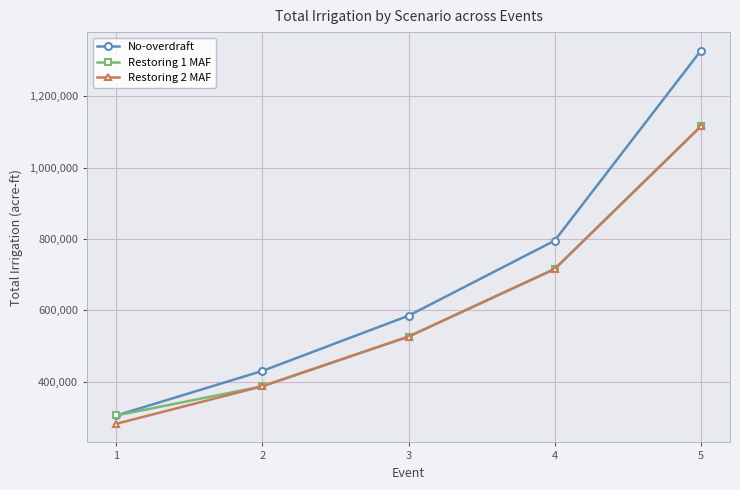

Is this an area chart (filled region under the line)?

No